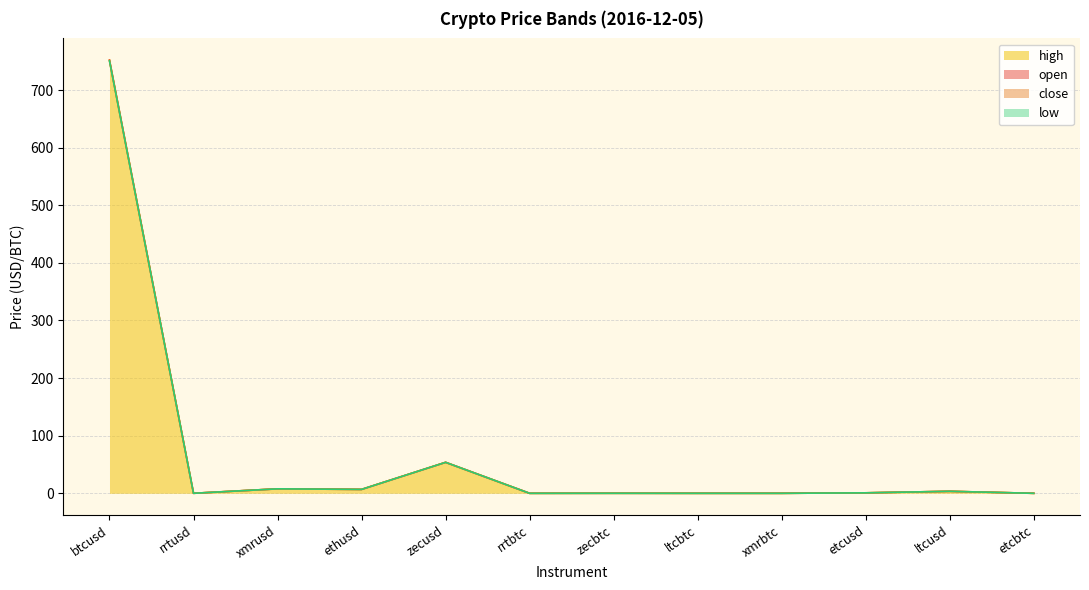

How many series are shown in this chart?

4